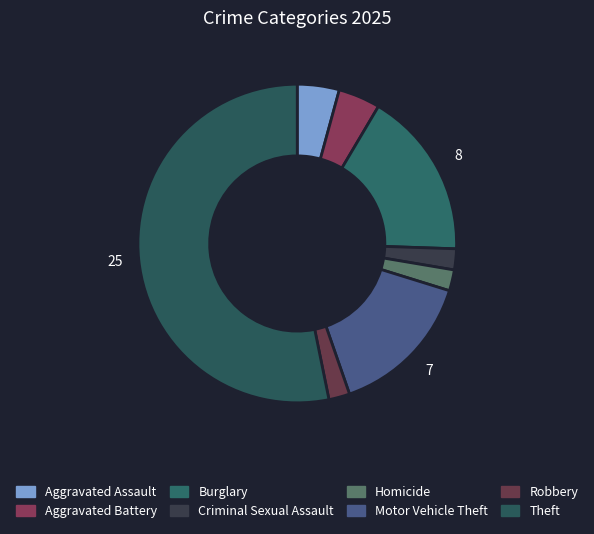

How many slices are in this pie chart?

8